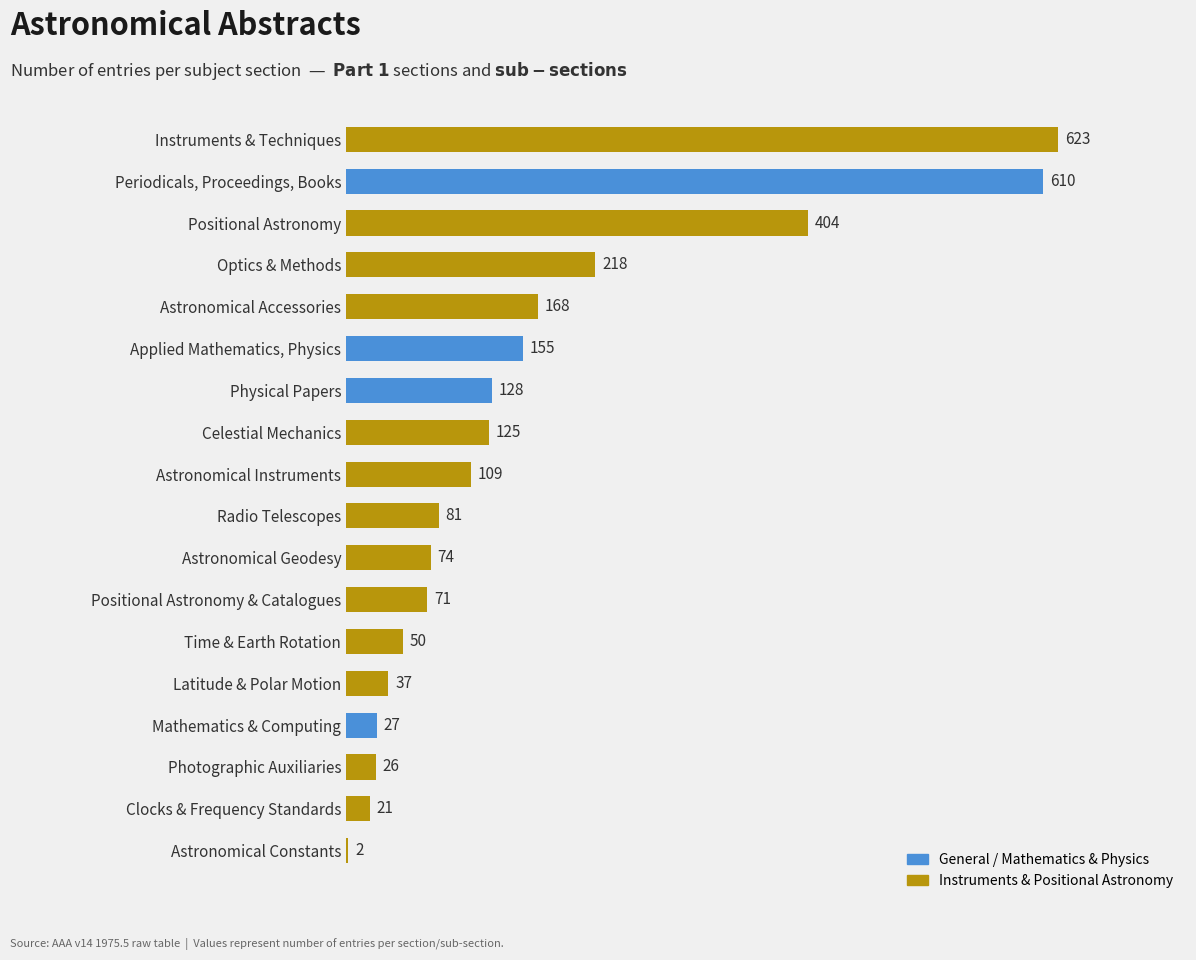

Reading top to bottom, list all the values displayed in this chart.

Instruments & Techniques=623	Periodicals, Proceedings, Books=610	Positional Astronomy=404	Optics & Methods=218	Astronomical Accessories=168	Applied Mathematics, Physics=155	Physical Papers=128	Celestial Mechanics=125	Astronomical Instruments=109	Radio Telescopes=81	Astronomical Geodesy=74	Positional Astronomy & Catalogues=71	Time & Earth Rotation=50	Latitude & Polar Motion=37	Mathematics & Computing=27	Photographic Auxiliaries=26	Clocks & Frequency Standards=21	Astronomical Constants=2